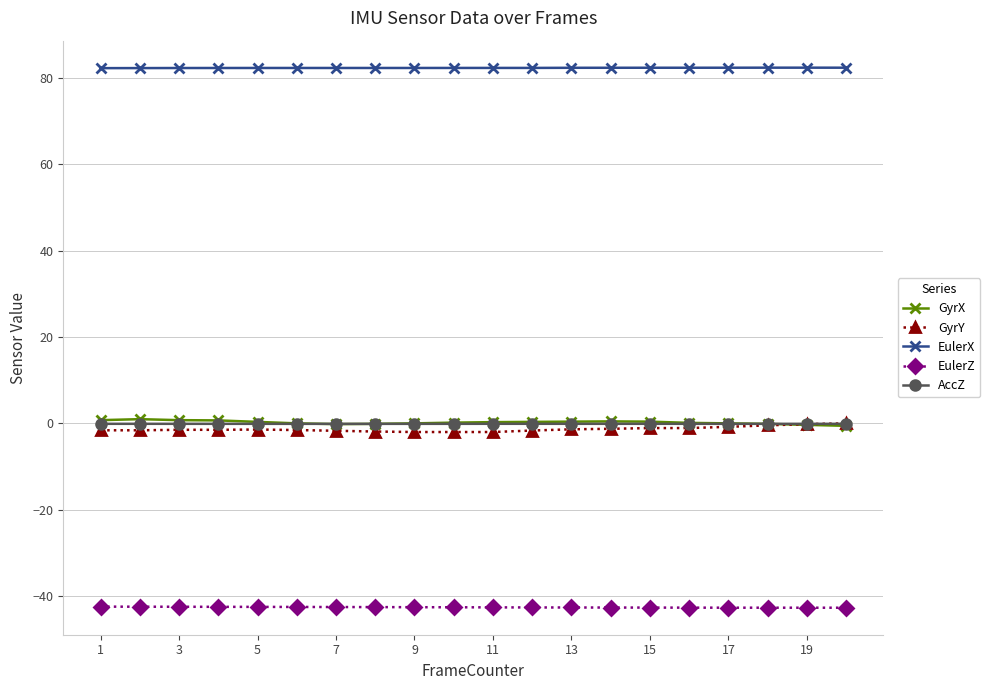

Does the chart display data point markers on the line(s)?

Yes